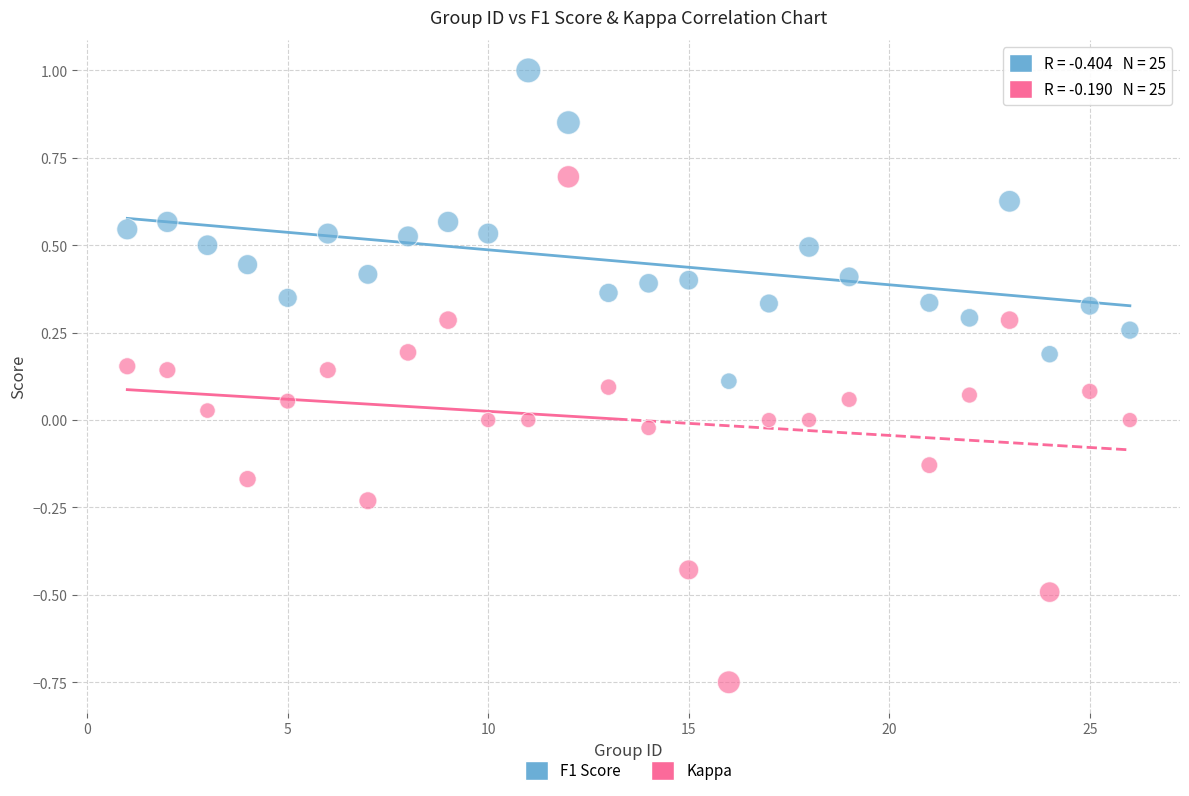

Which series has the largest Y range (max minus min)?

Kappa